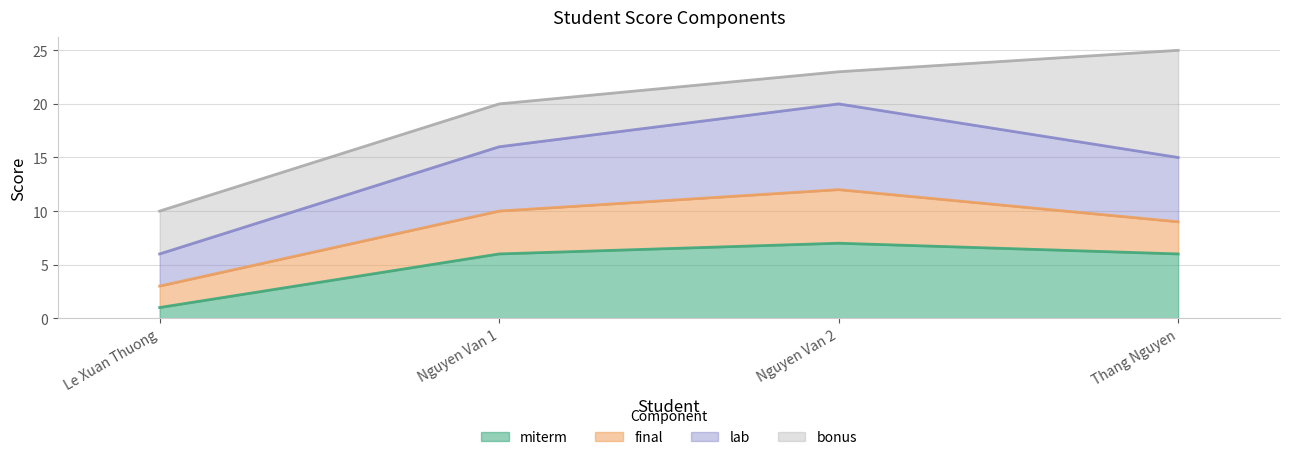

The value of miterm at Le Xuan Thuong is 1. True or false?

True